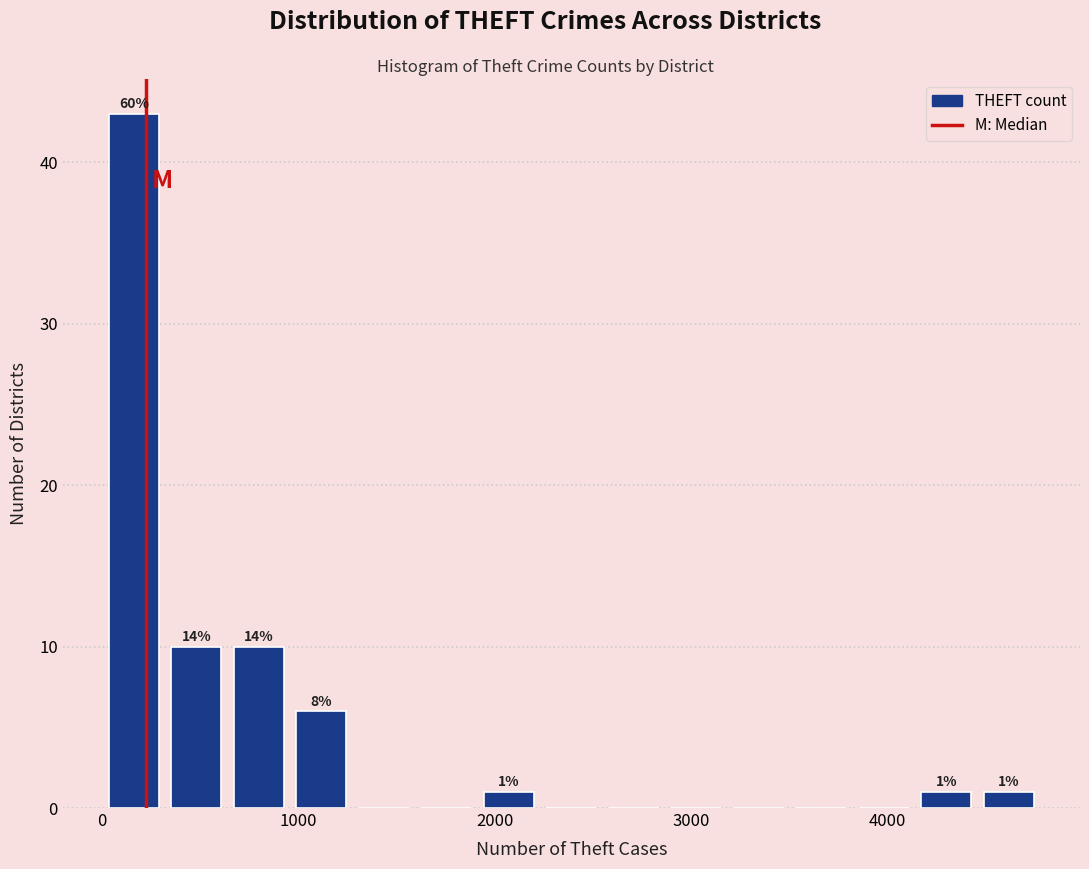

Read against the x-axis, roughly where is the centre of the tallest bar?

200